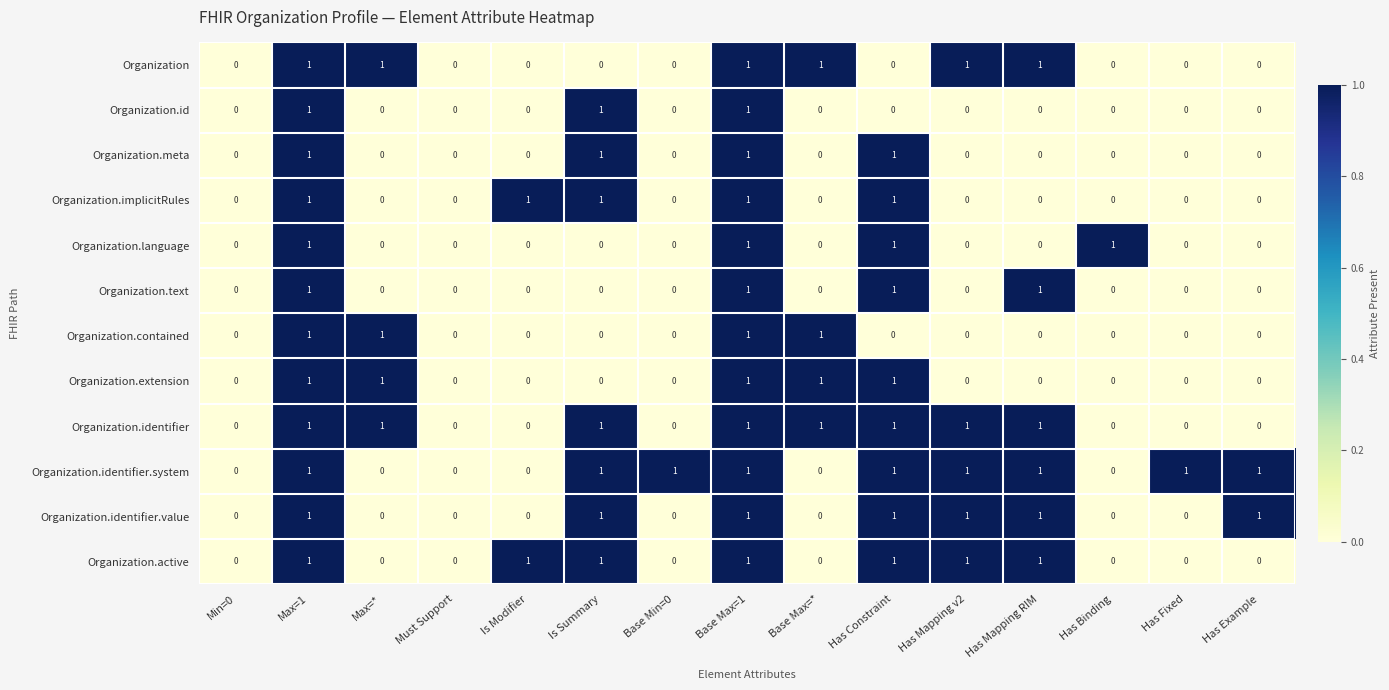

Count the Organization.identifier.system values in the range 0 to 1.

15